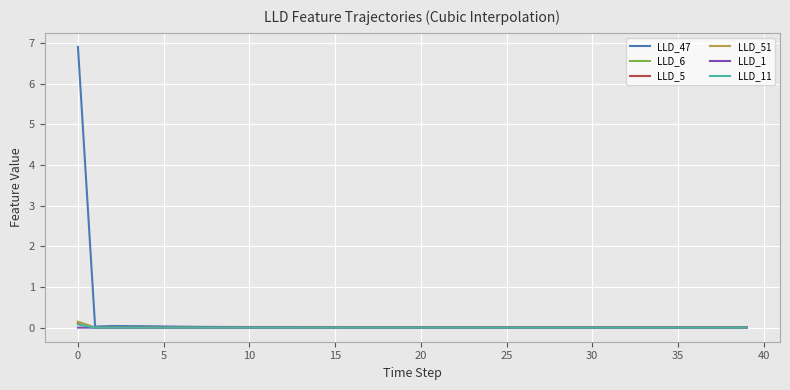

What is the maximum value shown in the chart?

6.9